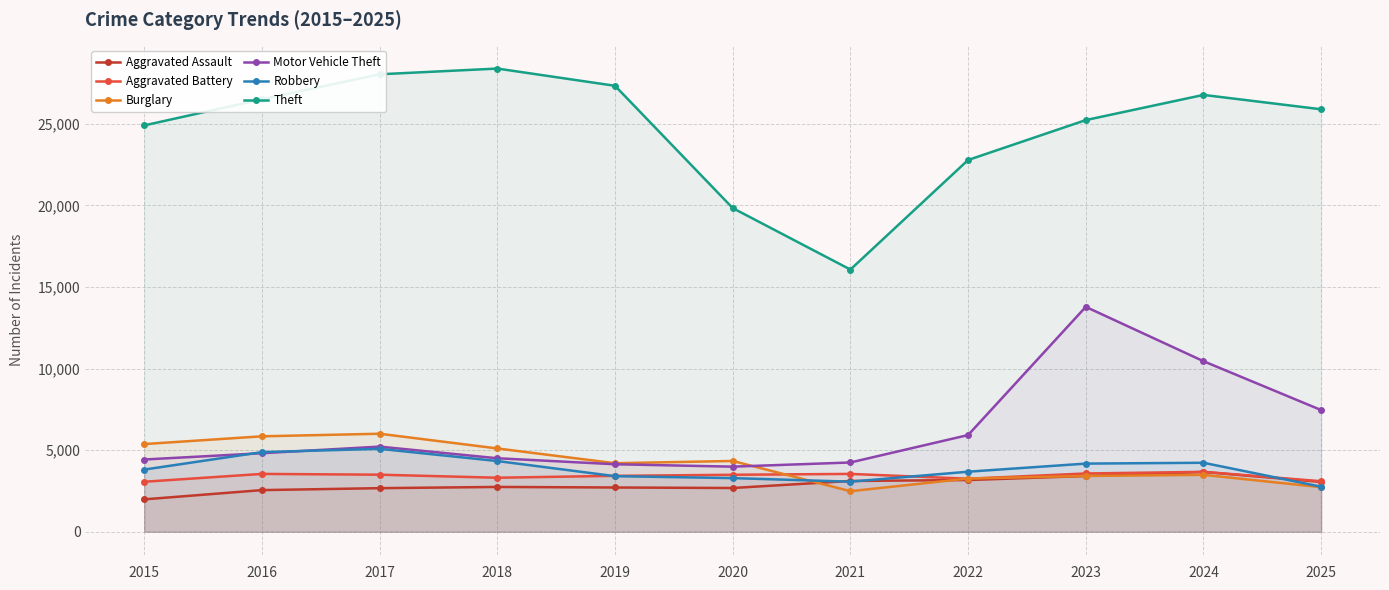

What is the sum of all Burglary values?

46263